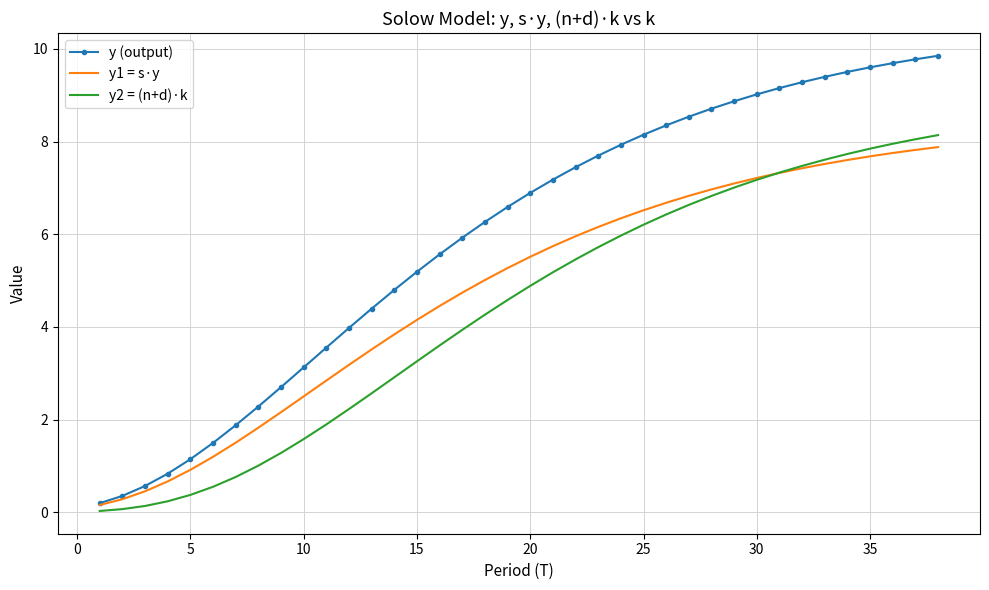

What is the sum of all y (output) values?

225.9